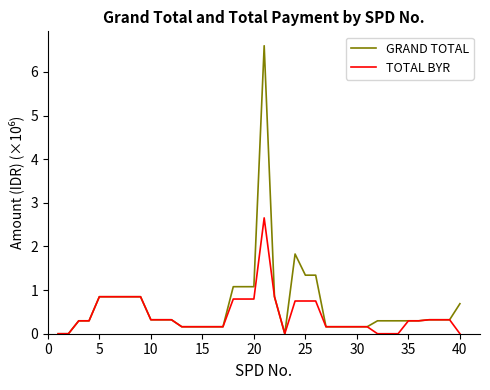

What is the sum of all GRAND TOTAL values?

25.7